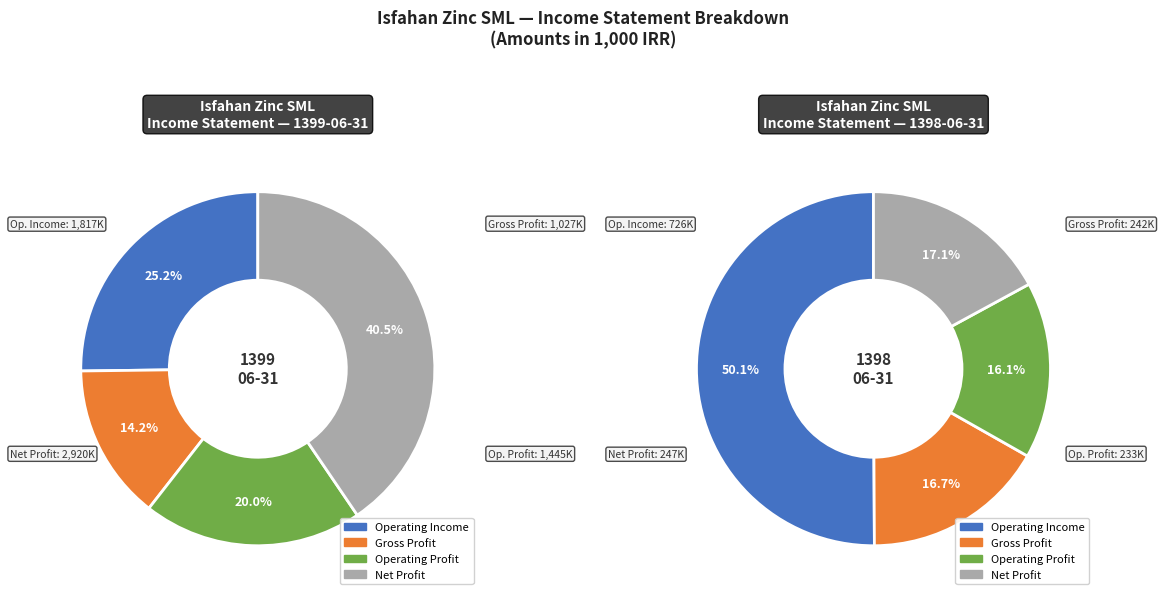

True or false: 1399-06-31 accounts for 96% of the total.

False